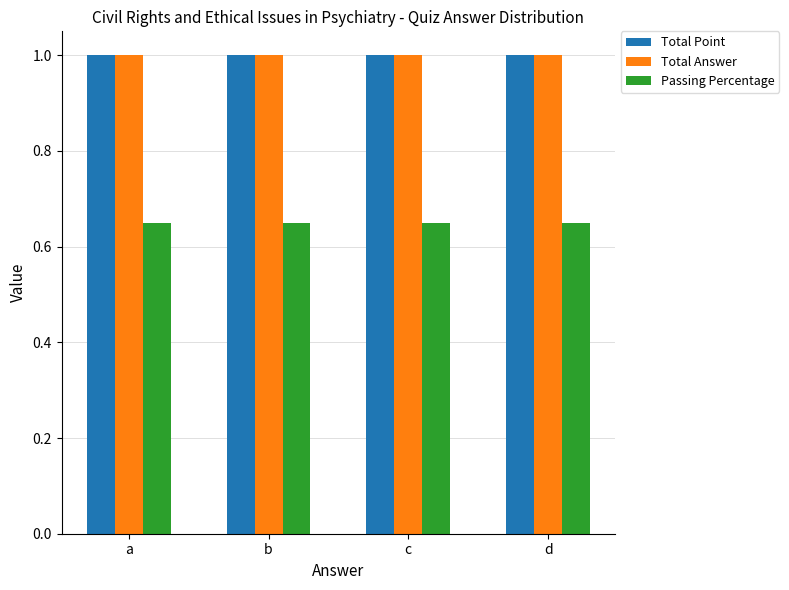

The Total Answer series shows 1.0 at b. True or false?

True